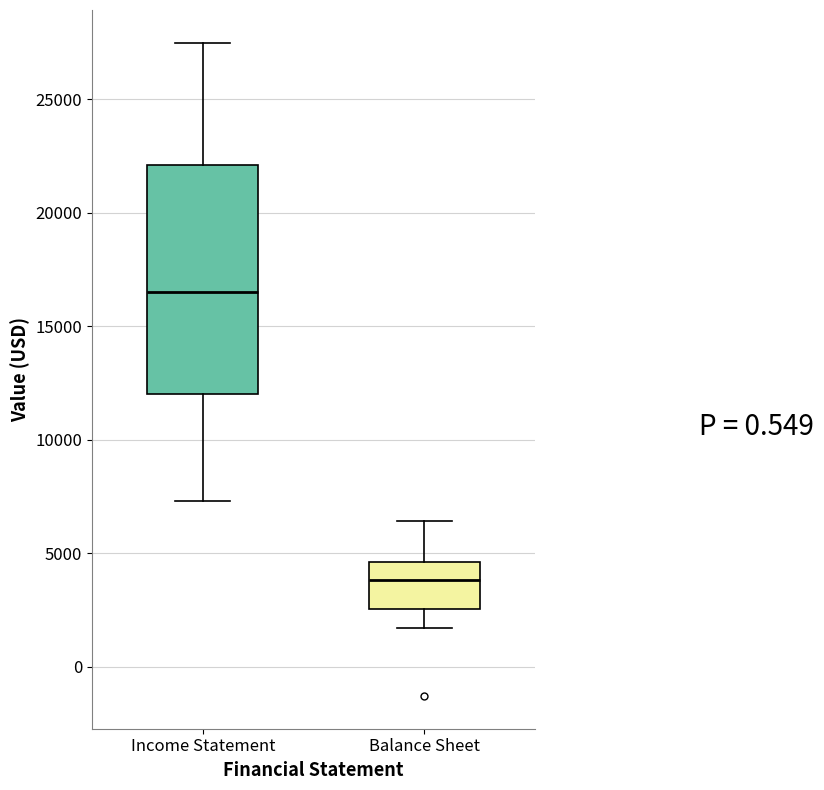

Which box is the tallest, from its lower edge to its upper edge?

Income Statement